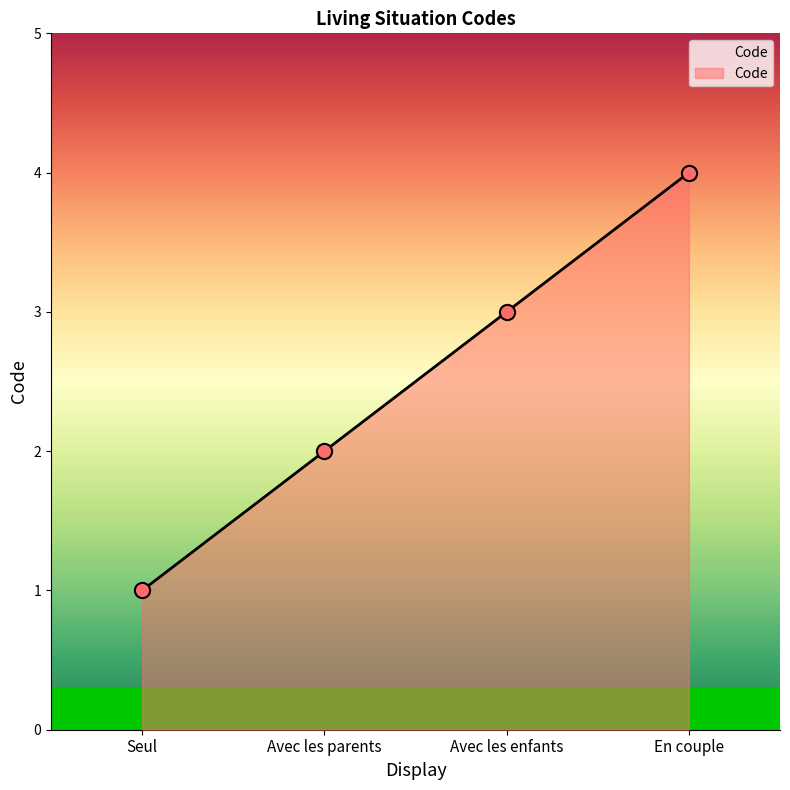

Approximately how many times larger is the value at Avec les parents compared to Avec les enfants?

0.7